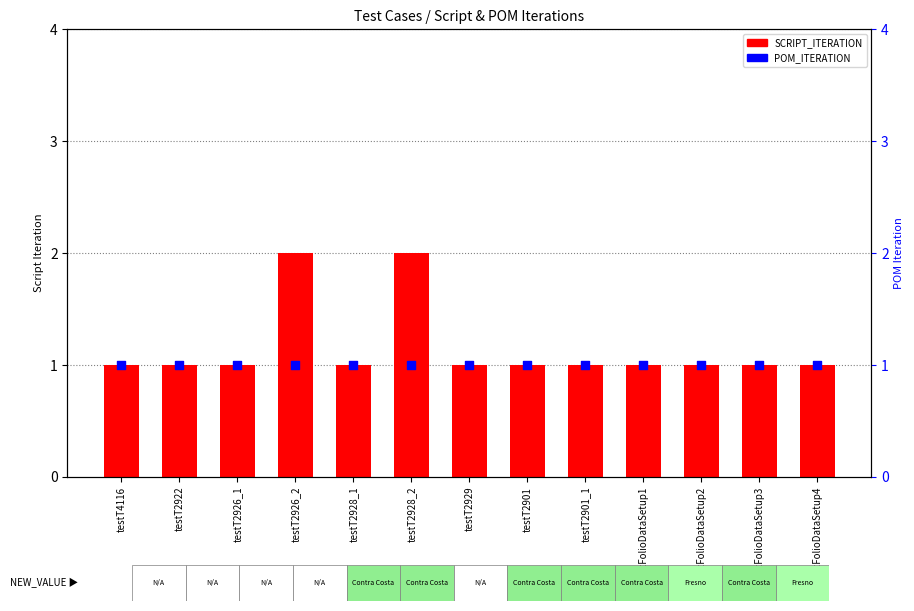

Which series has the largest total across all categories?

SCRIPT_ITERATION